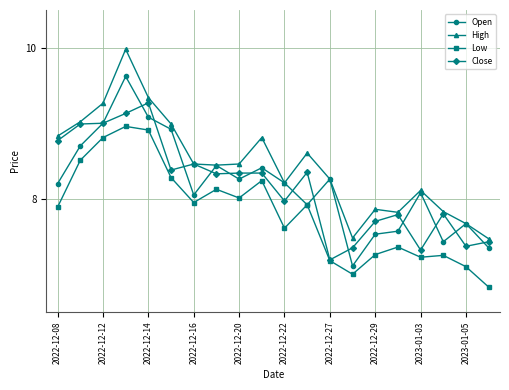

What is the lowest value of the Open series?

7.1